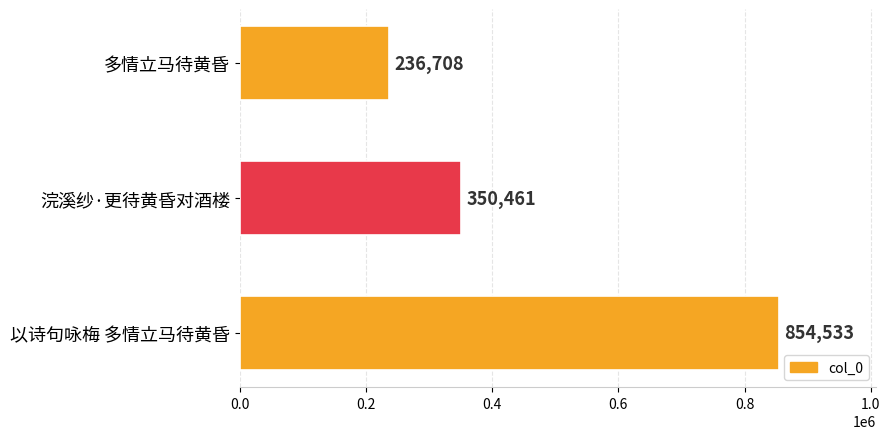

Reading top to bottom, extract all data points from this chart.

236708	350461	854533